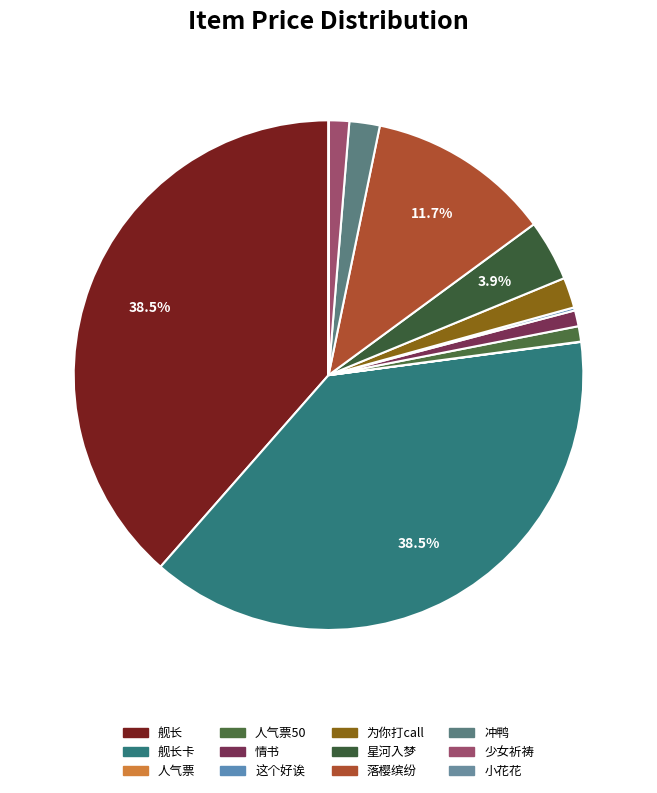

What is the change in value from 落樱缤纷 to 少女祈祷?

-534